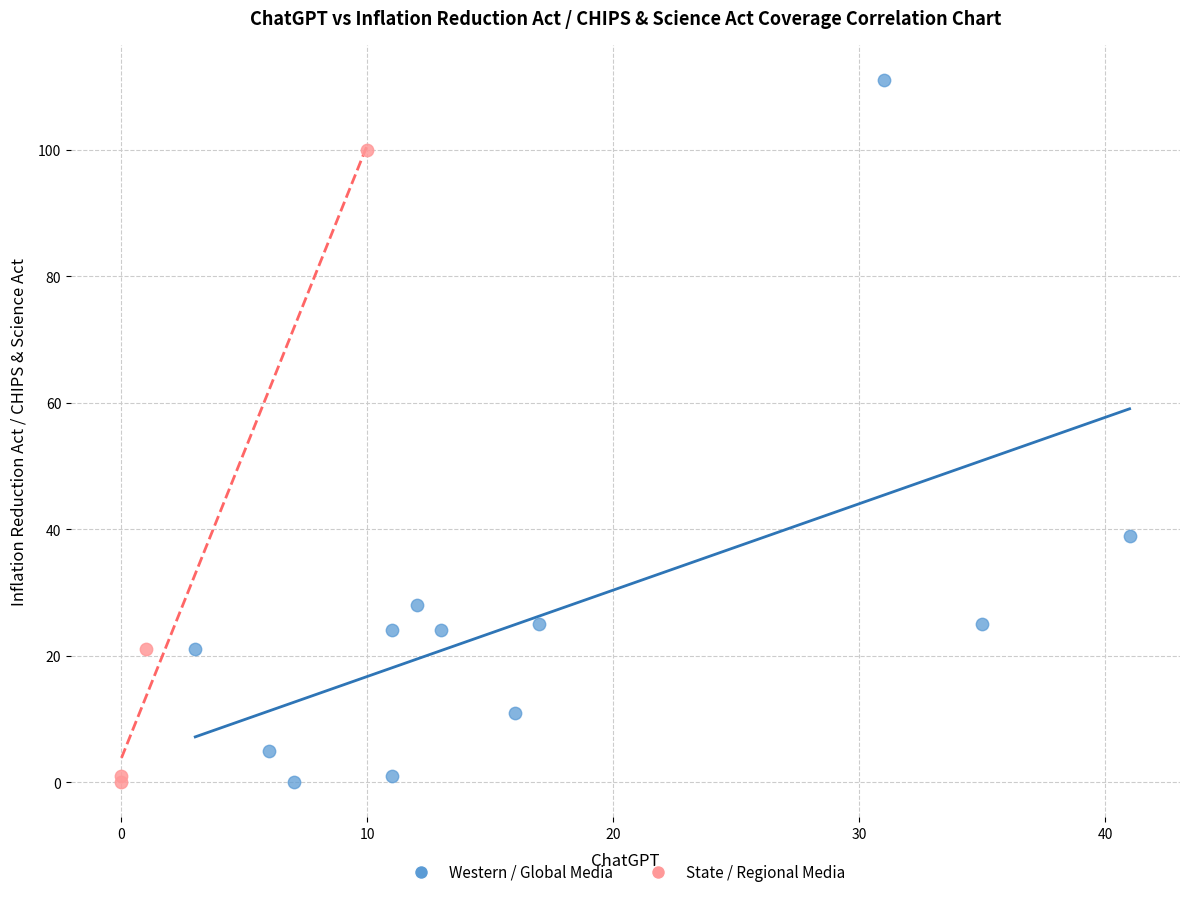

Which series reaches the maximum Y coordinate?

Western / Global Media